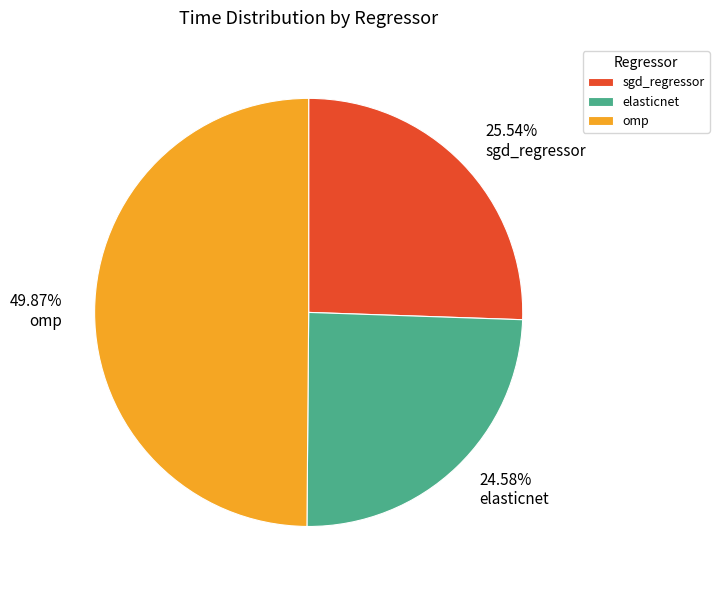

Is it true that elasticnet is 25% of the pie?

True